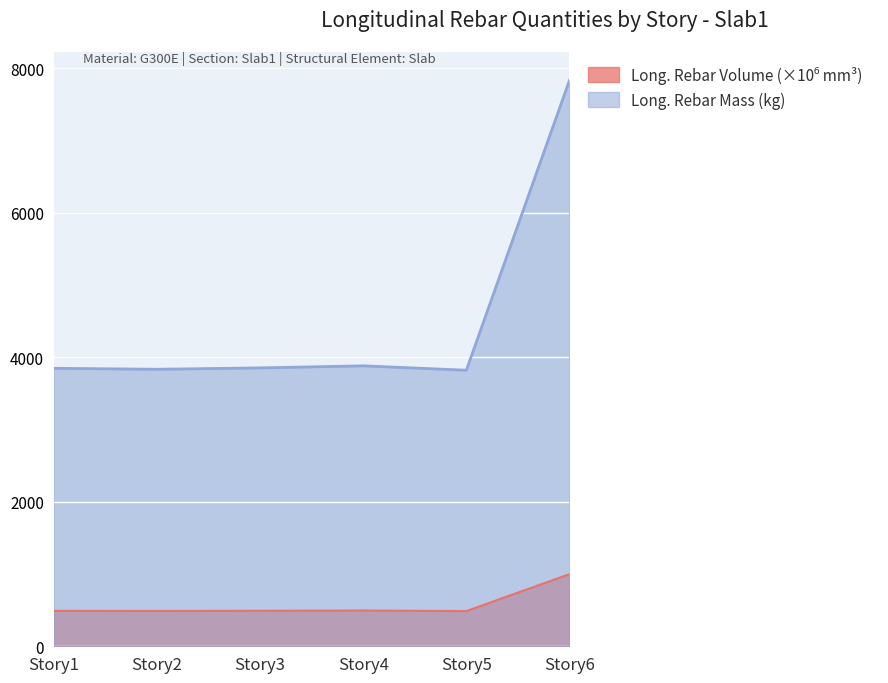

How many values in the Long. Rebar Volume (mm³) series exceed 491?

3